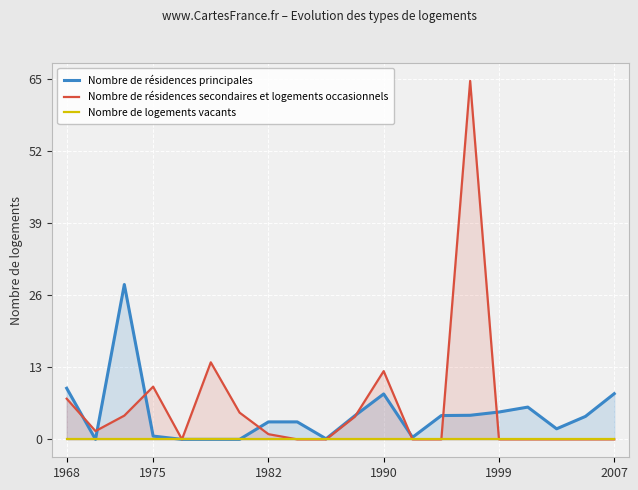

True or false: Nombre de résidences principales and Nombre de résidences secondaires et logements occasionnels intersect in this chart.

True